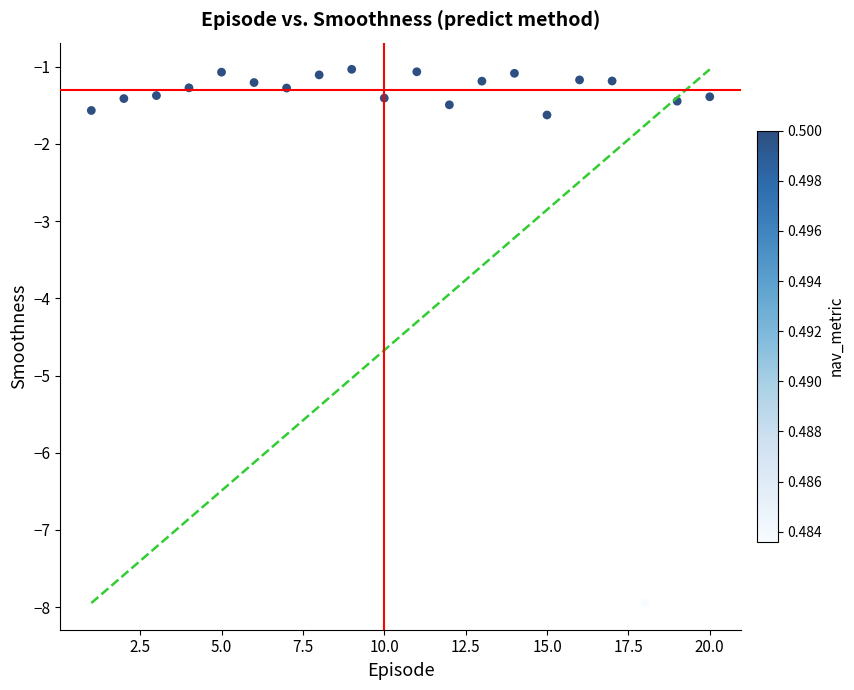

What is the range of X values (max minus min)?

19.0